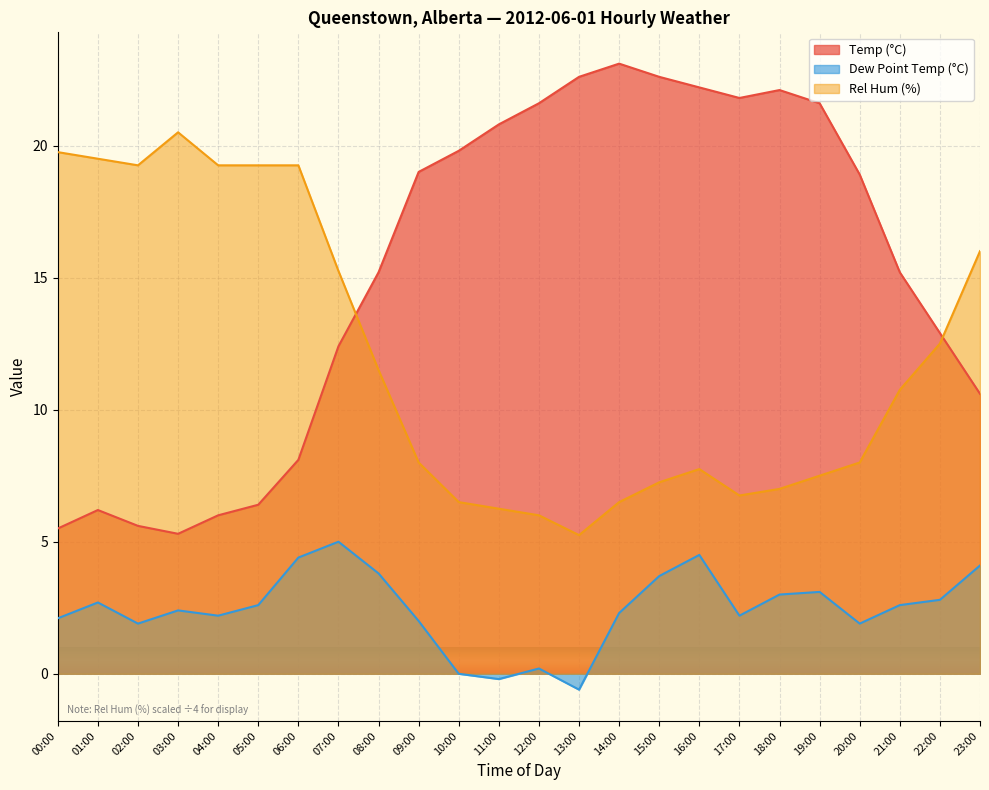

Which series has the widest spread of values?

Temp (°C)